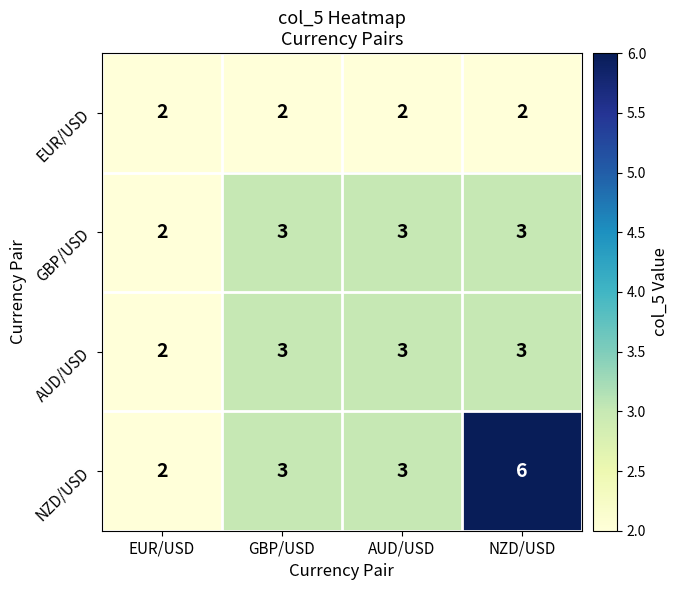

At which label is GBP/USD closest to 2?

EUR/USD